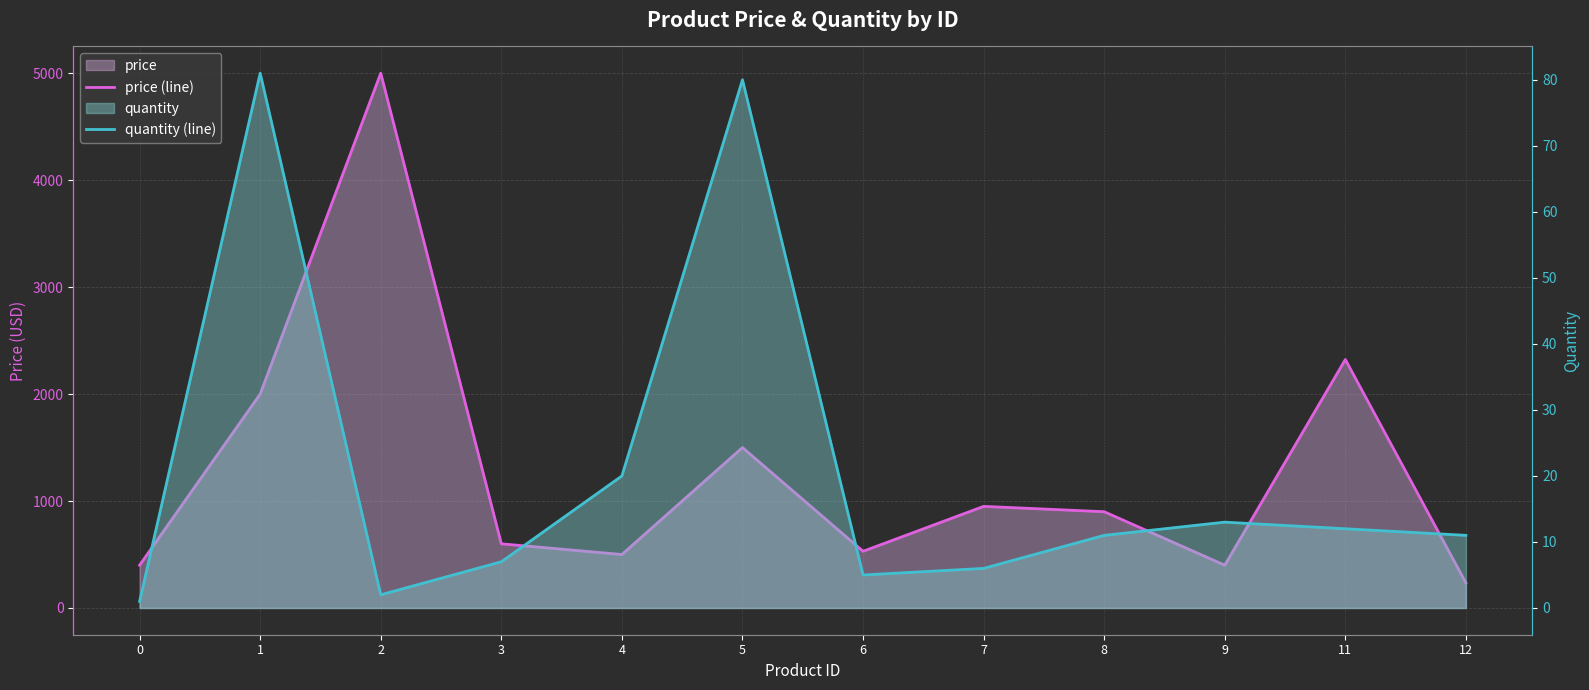

True or false: quantity (line) has a value of 11.0 at 8.

True